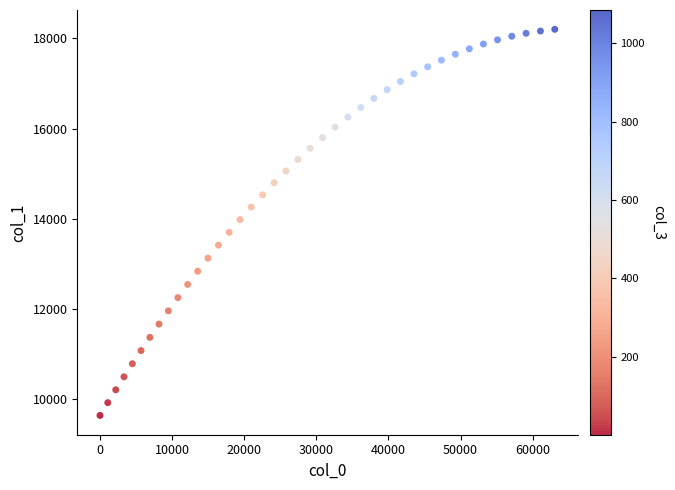

What is the range of Y values (max minus min)?

8555.2